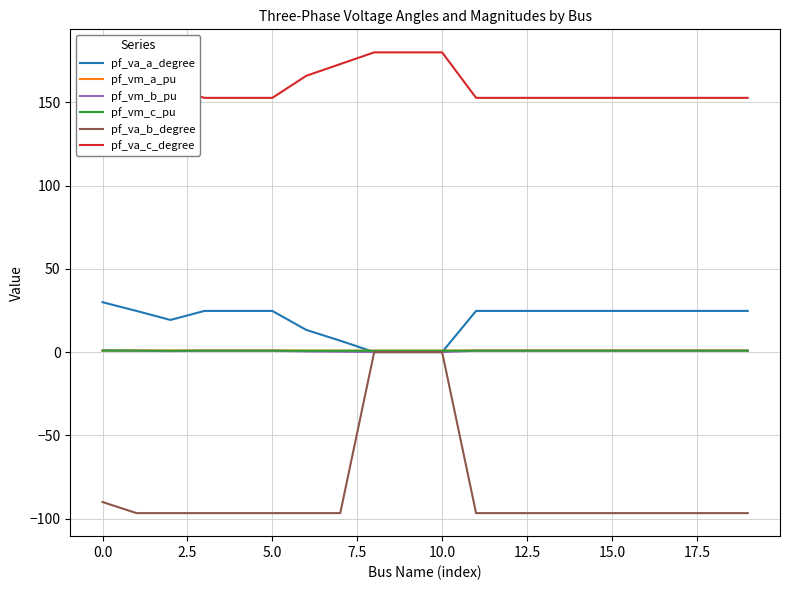

How many lines are shown in the chart?

6